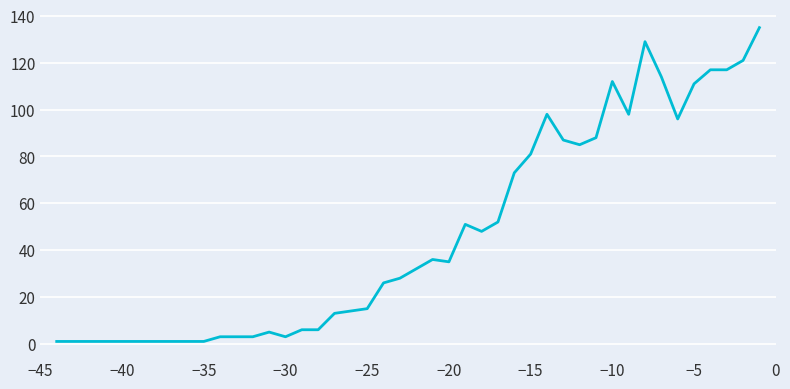

What is the difference between the maximum and minimum values?

134